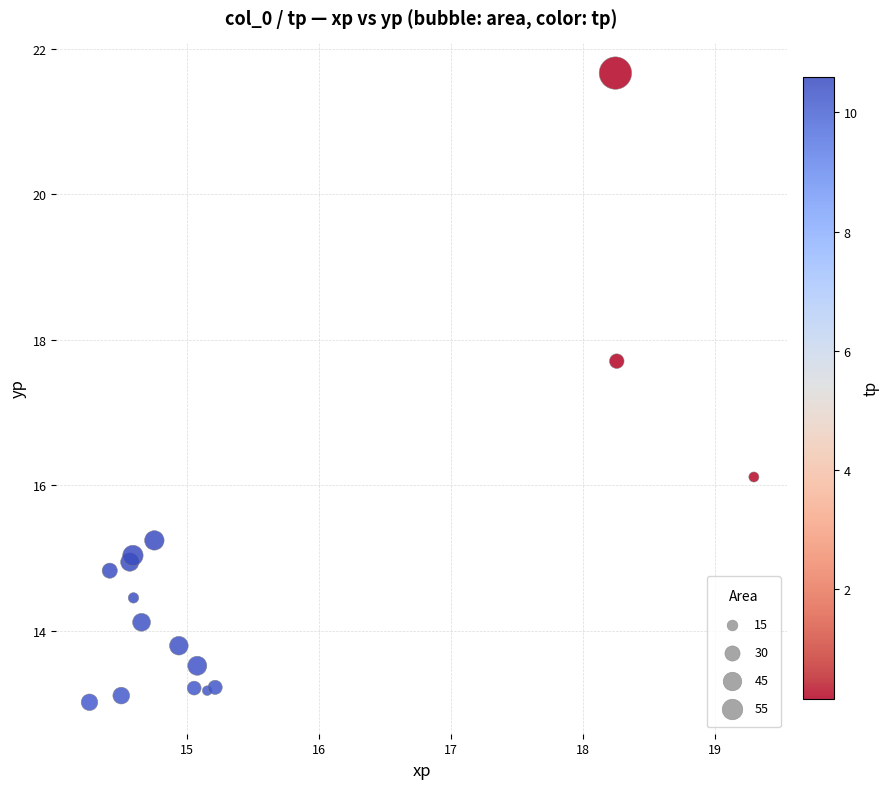

What Y value in the scatter plot is closest to 17?

17.7